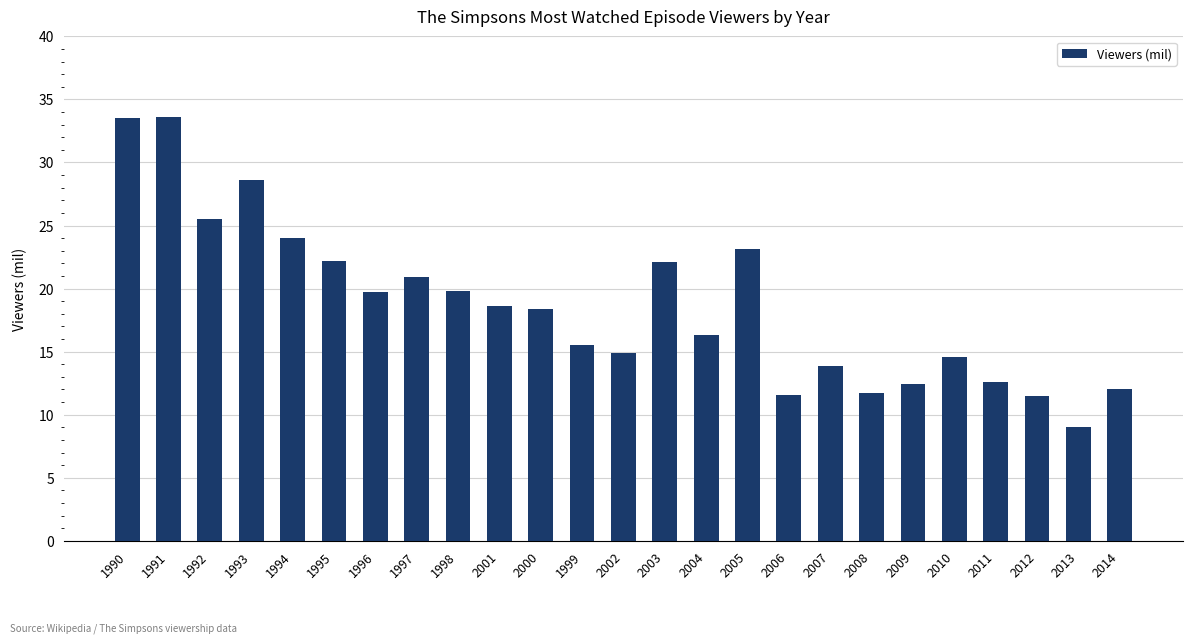

What is the greatest value displayed?

33.6